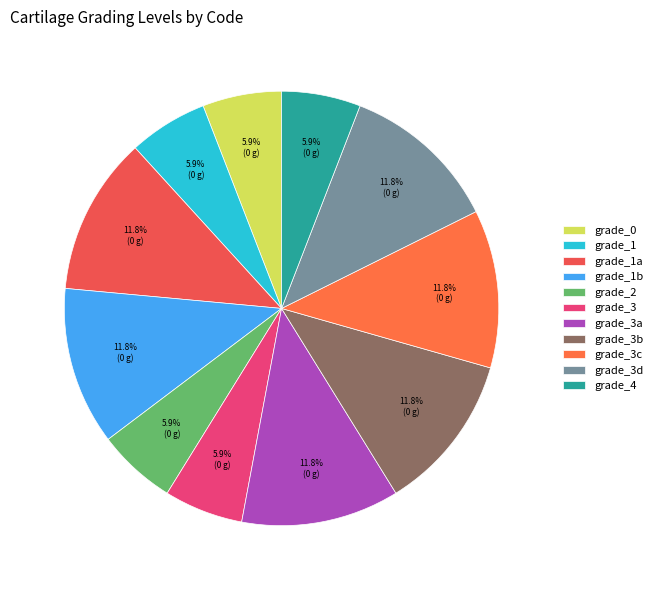

Count the number of slices in the pie.

11